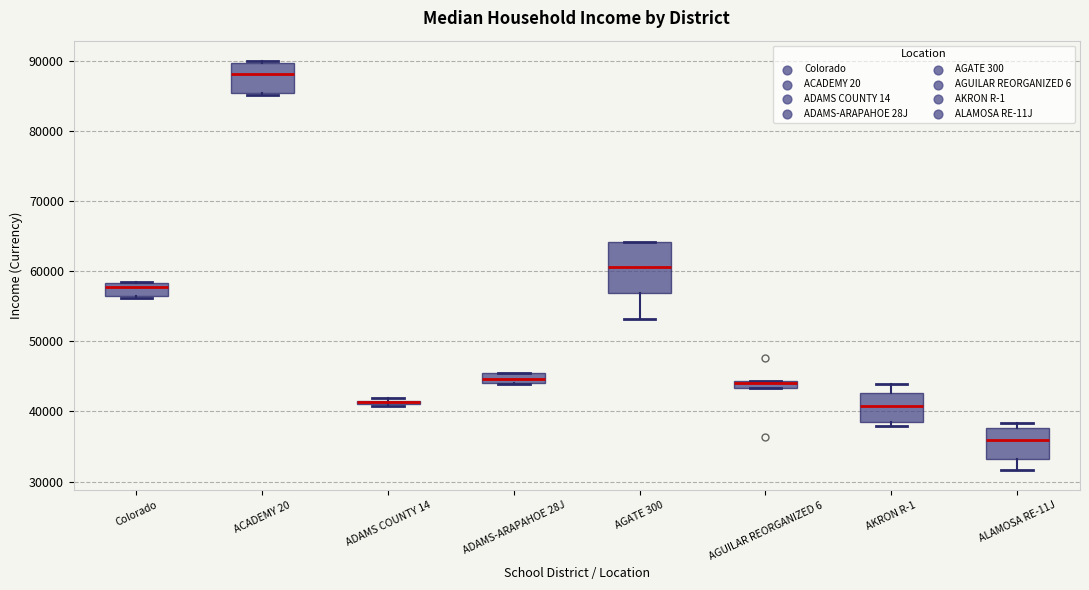

Which box is the tallest, from its lower edge to its upper edge?

AGATE 300